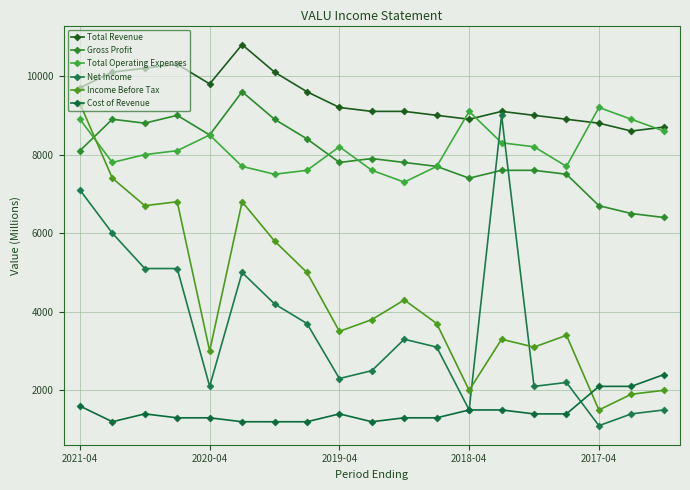

Count the number of data series in this chart.

6